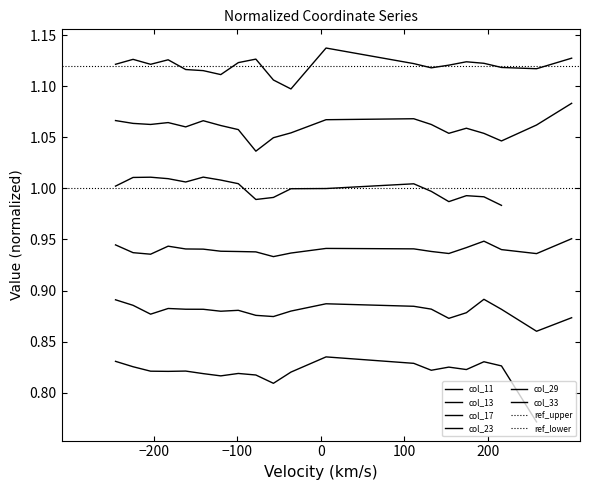

Between 24 and 22, which is larger?

22